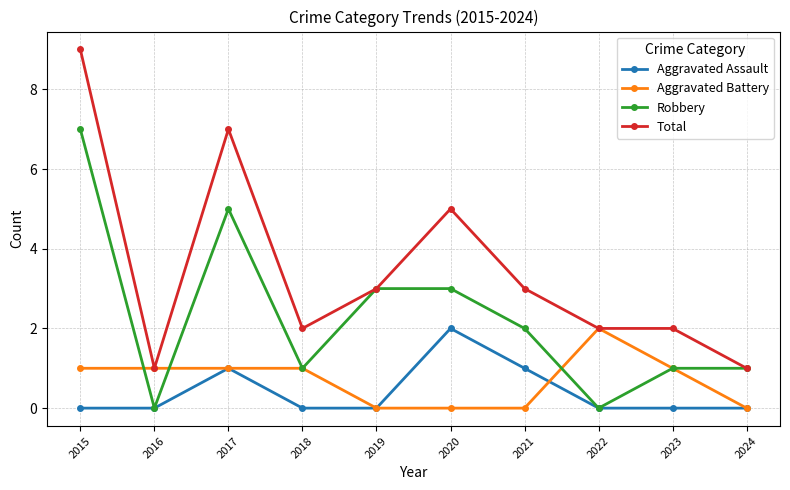

What is the difference between the highest and lowest values at 2024?

1